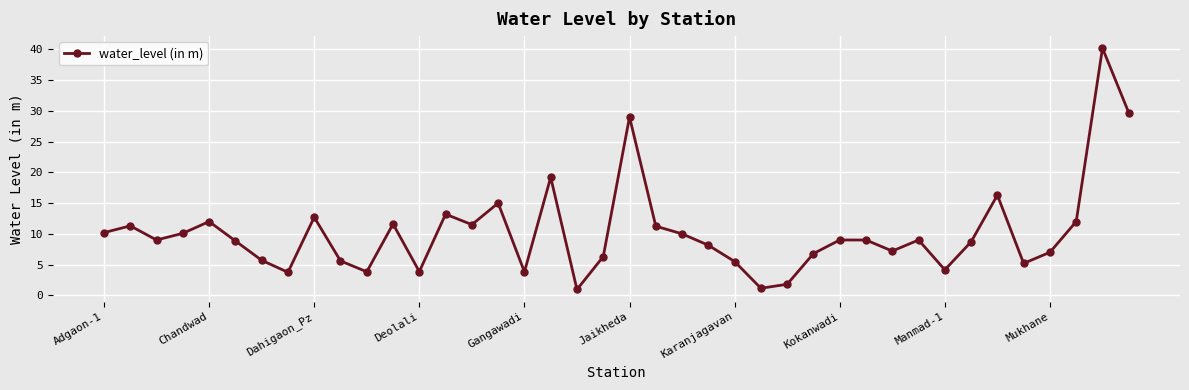

True or false: the data has more than 2 interior local peaks.

True